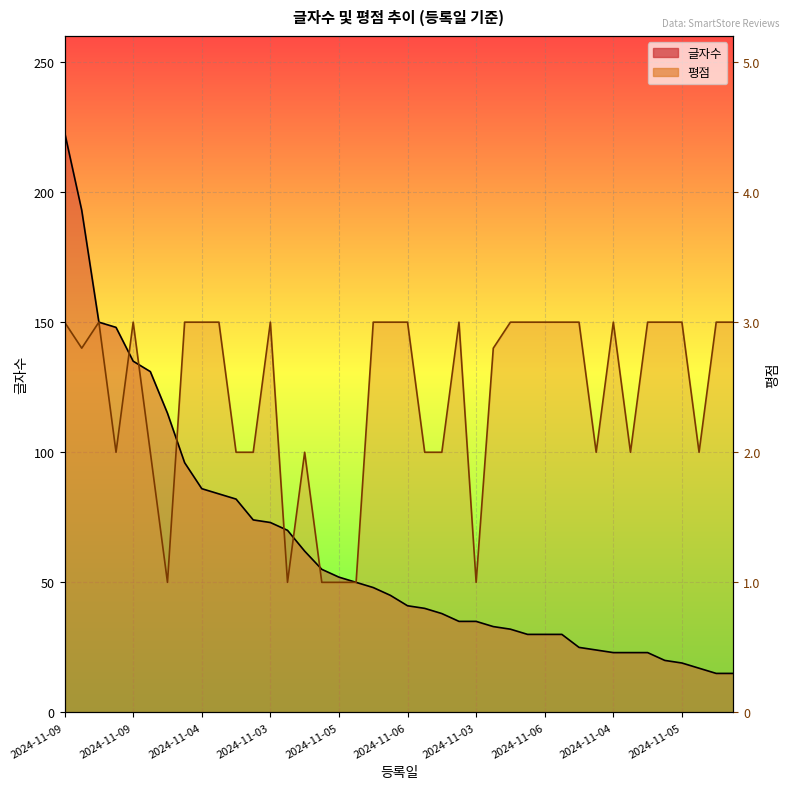

How many times do 글자수 and 평점 cross each other?

6